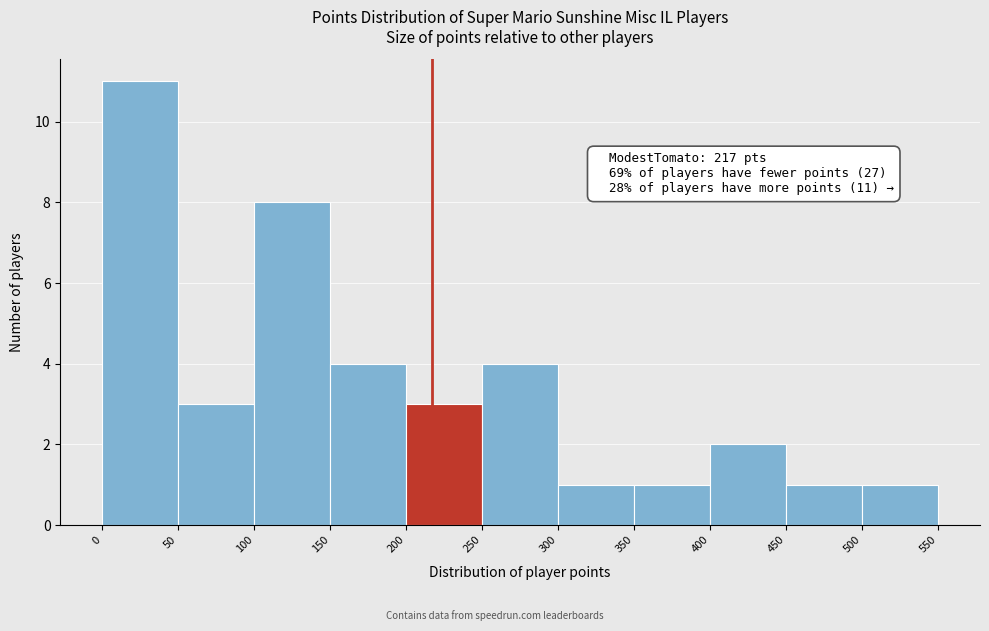

Over which range of the x-axis is the bar tallest?

0 to 50